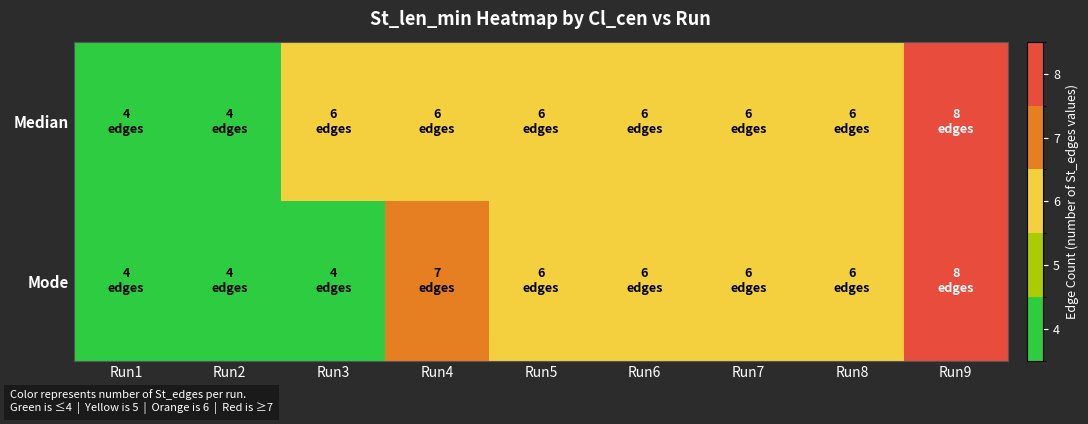

Between Run2 and Run4, which is larger?

Run4